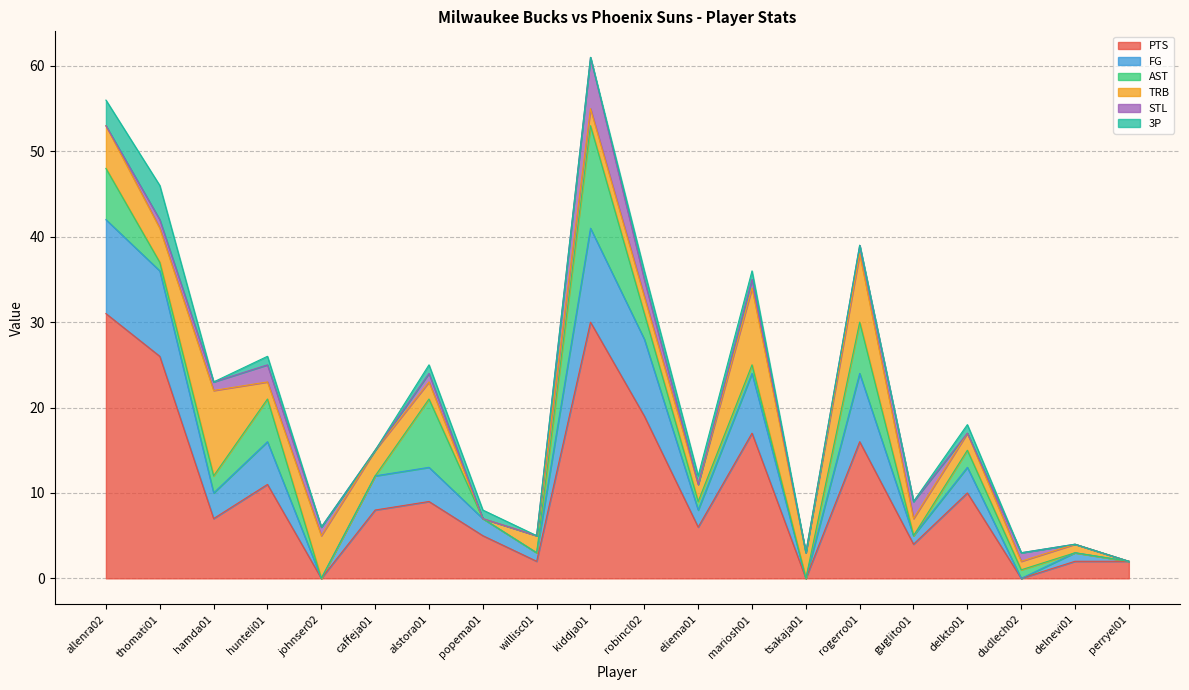

How many data points in FG are less than 3?

9